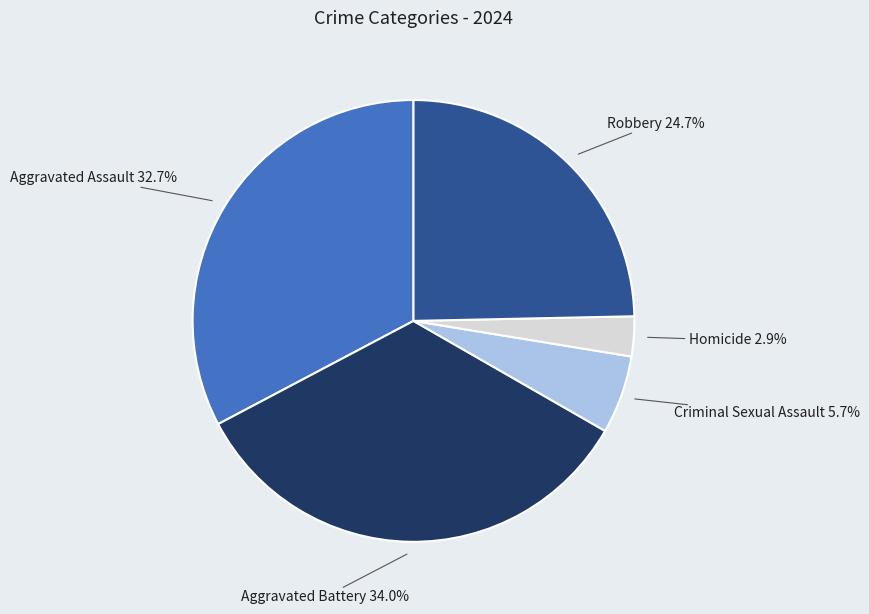

Count the number of slices in the pie.

5